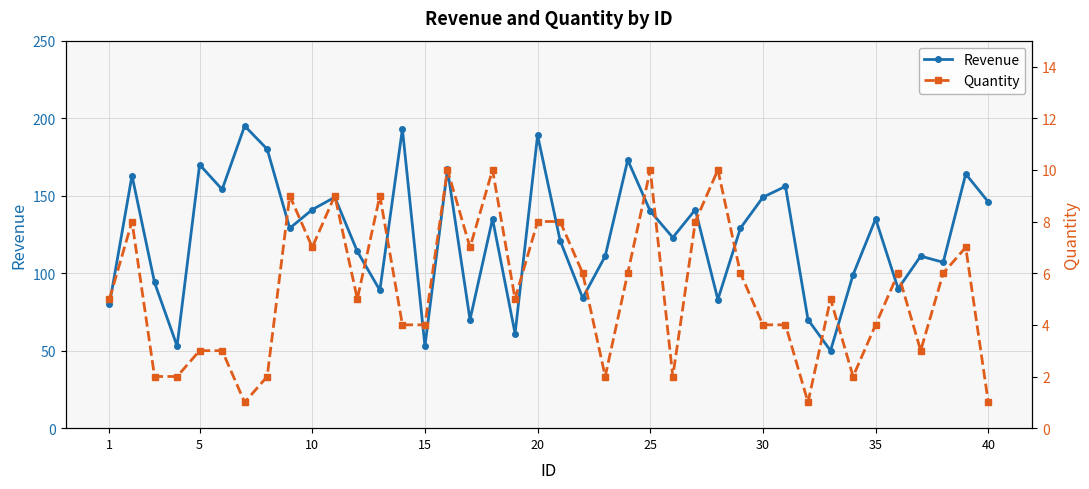

True or false: Revenue has more than 1 points higher than both neighbors.

True